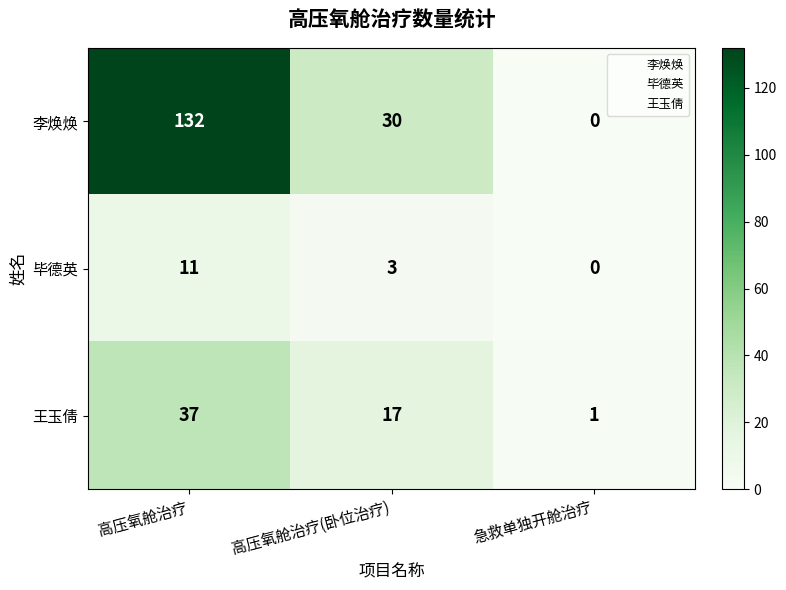

What is the total value across all series at 高压氧舱治疗?

180